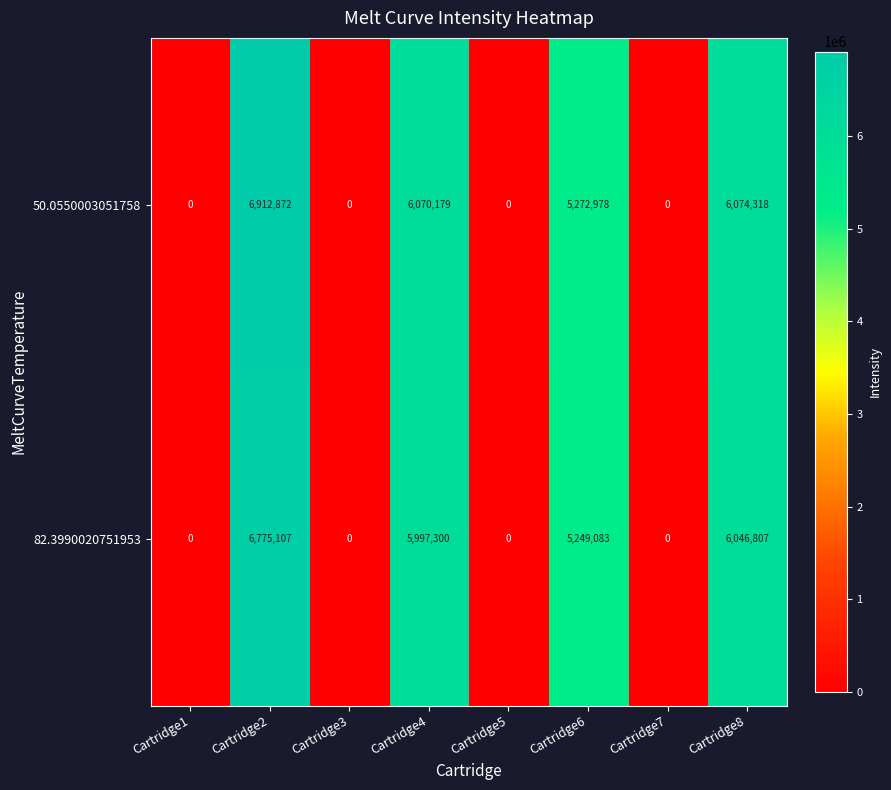

Reading left to right, extract all data points from this chart.

50.0550003051758: 0	6912872	0	6070179	0	5272978	0	6074318
82.3990020751953: 0	6775107	0	5997300	0	5249083	0	6046807